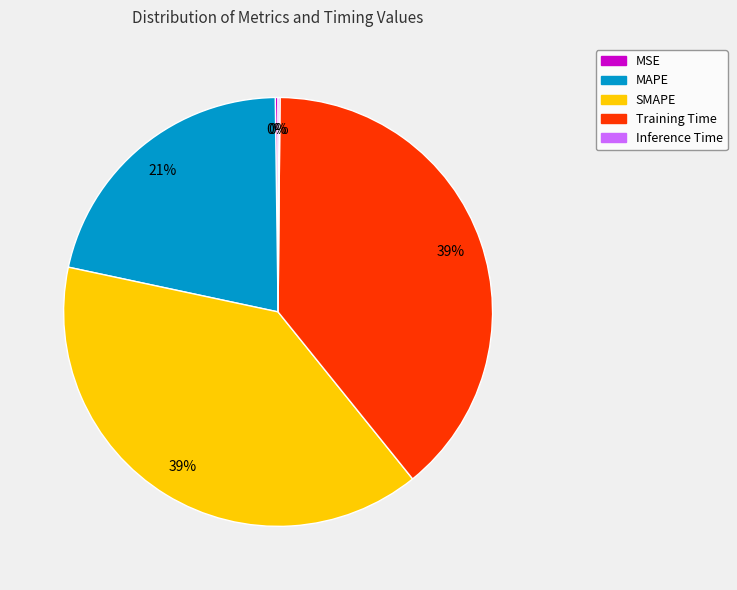

The MAPE slice represents 21% of the pie. True or false?

True